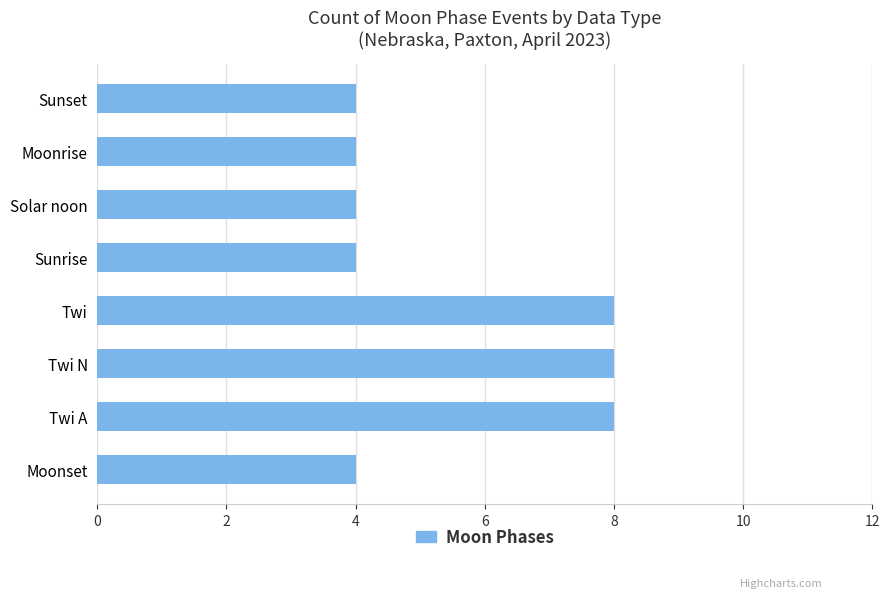

What value does the data have at Twi?

8